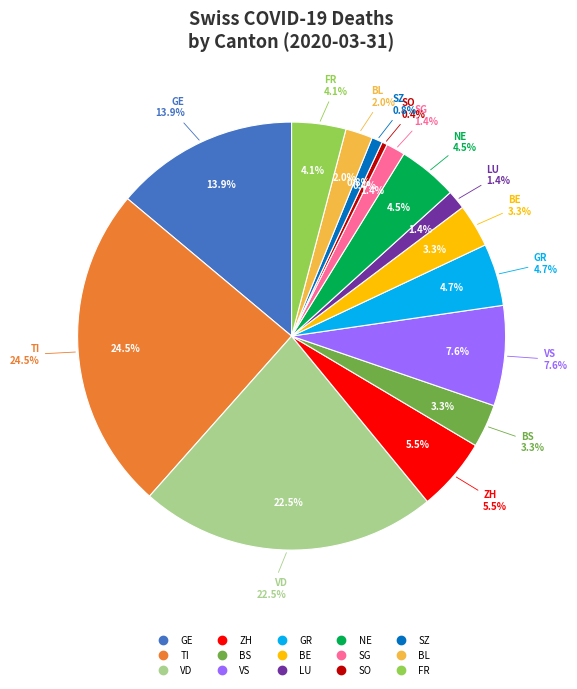

Approximately how many times larger is the value at SZ compared to FR?

0.2